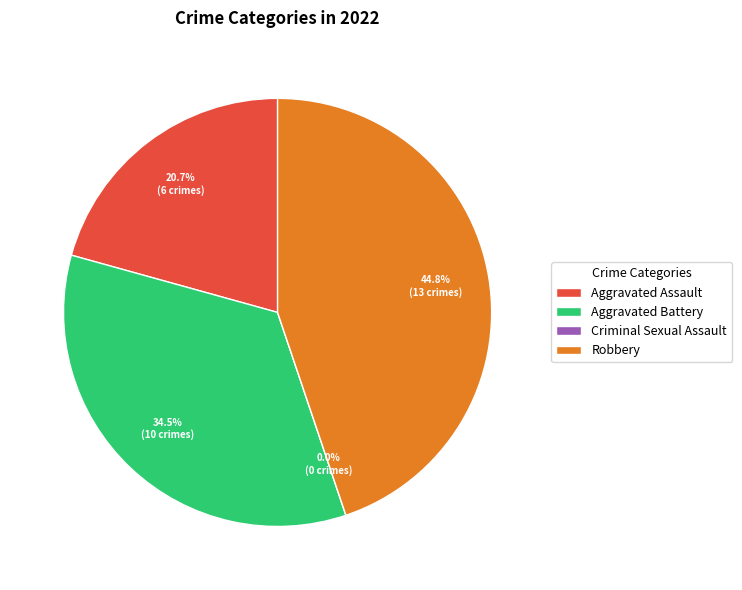

Which category has the smallest portion of the pie?

Criminal Sexual Assault